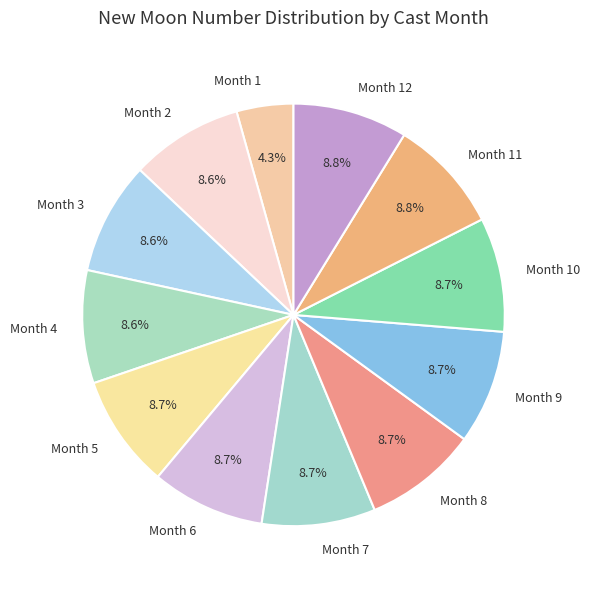

Is the sum of Month 12 and Month 9 greater than half?

No